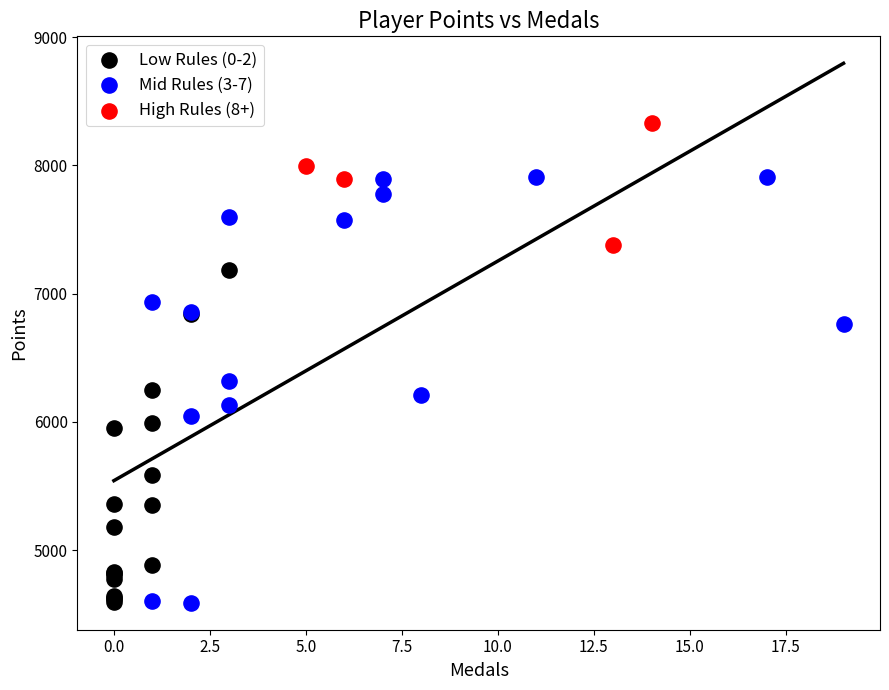

Which series contains the highest Y value?

High Rules (8+)